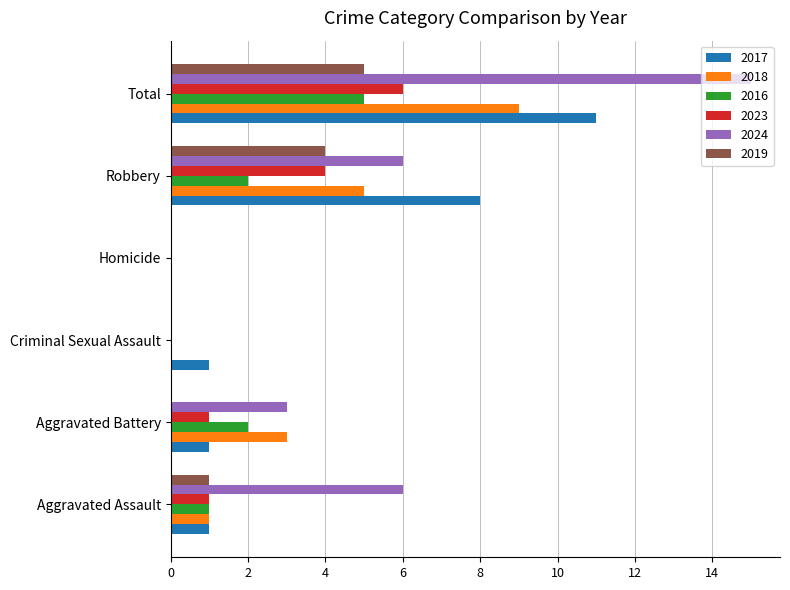

Count the number of categories in the chart.

6